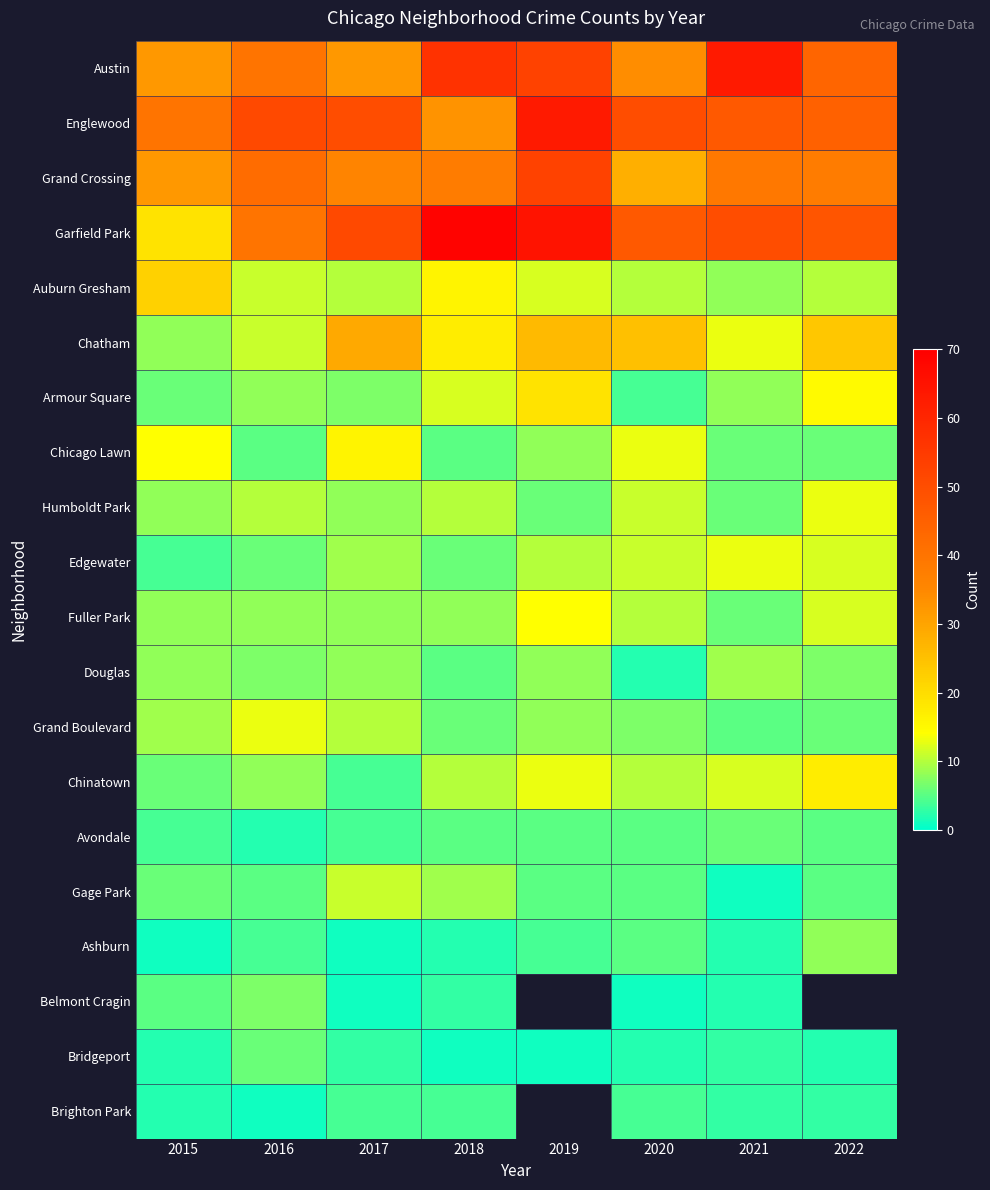

List the labels in order of Ashburn value, smallest first.

2015, 2017, 2018, 2021, 2016, 2019, 2020, 2022